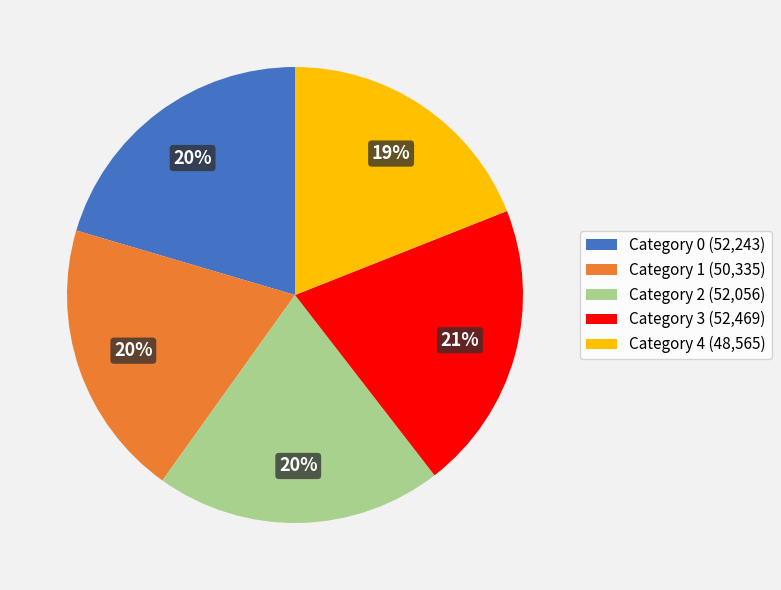

Does any single category account for the majority?

No